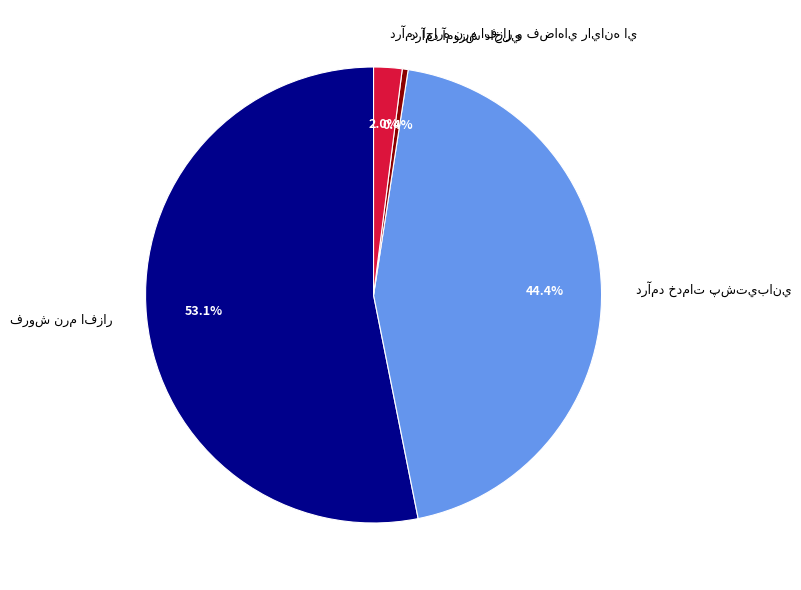

To the nearest percent, what is the average slice percentage?

25%